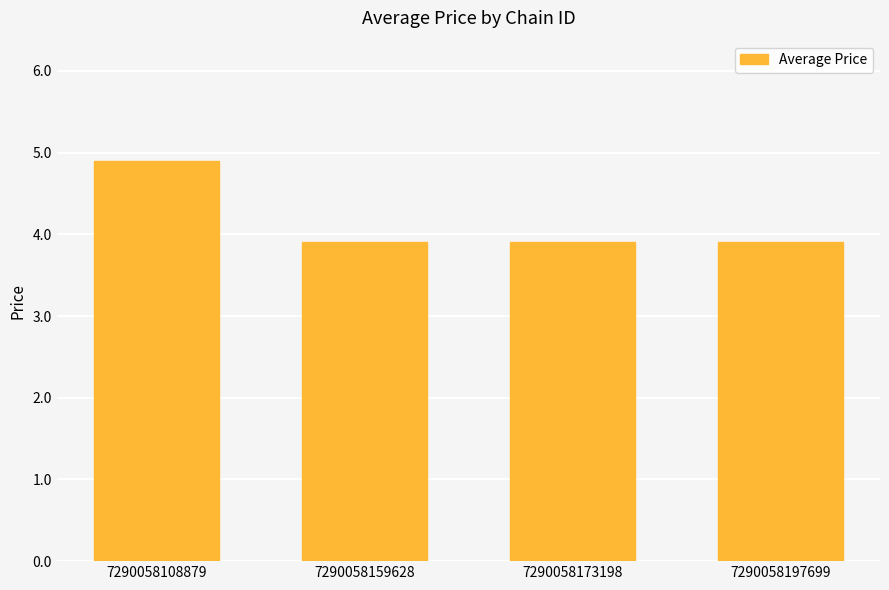

Reading left to right, transcribe all the data shown in this chart.

4.9	3.9	3.9	3.9